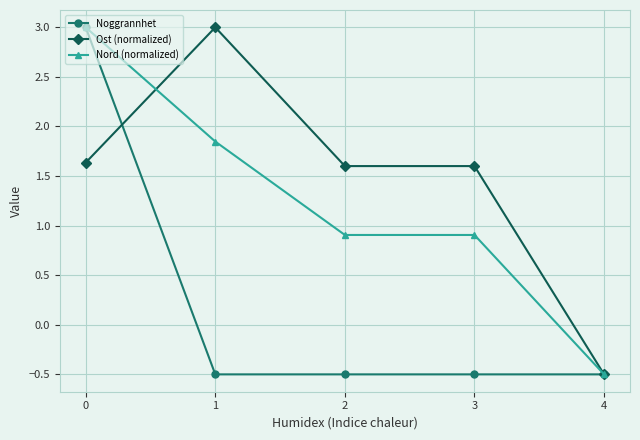

Between 0 and 3, which series saw the biggest shift?

Noggrannhet